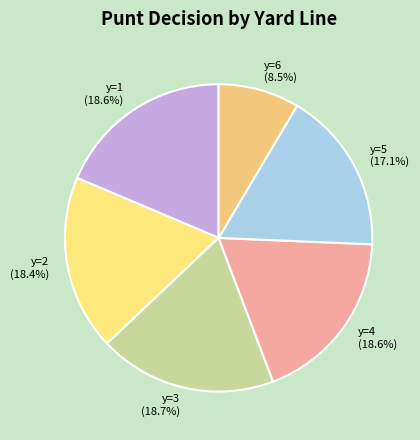

Which category has the smallest portion of the pie?

y=6 (8.5%)